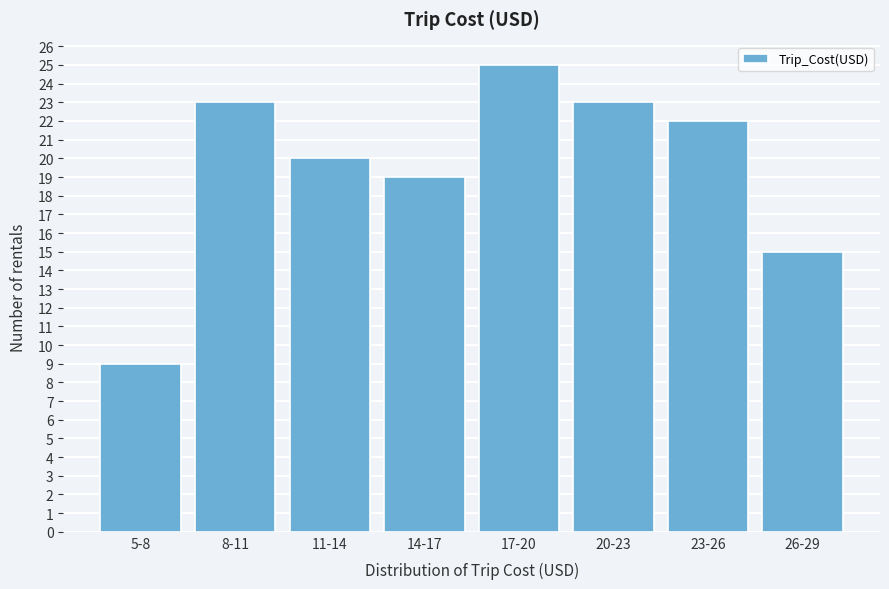

Reading right to left, list all the values displayed in this chart.

26-29=15	23-26=22	20-23=23	17-20=25	14-17=19	11-14=20	8-11=23	5-8=9